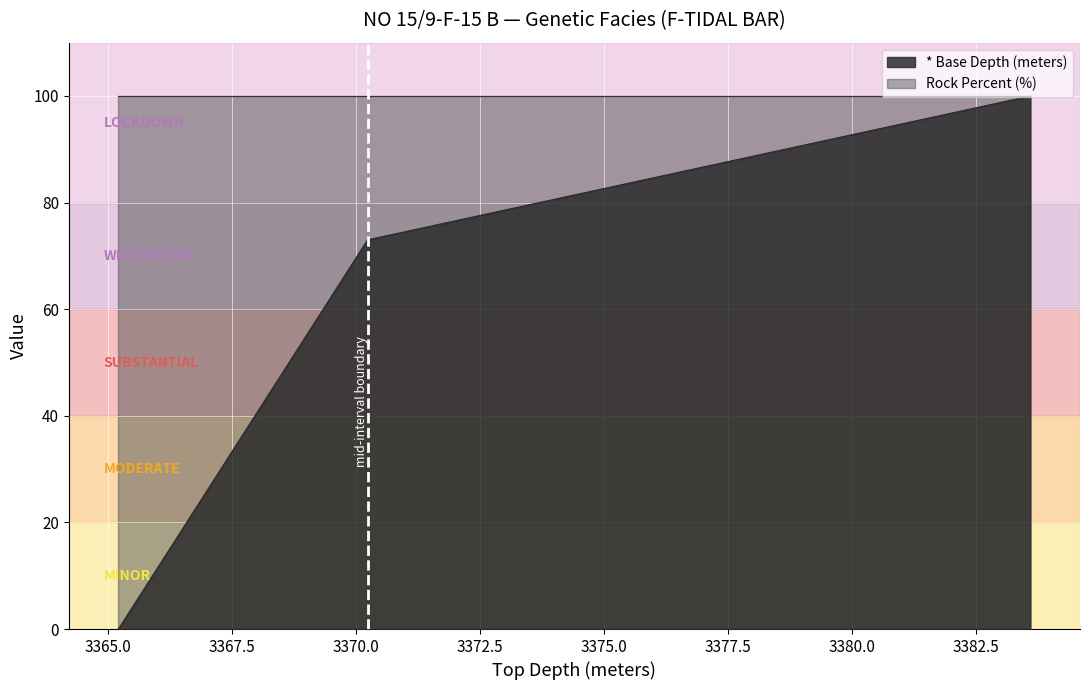

Reading left to right, what are all the values shown in this chart?

0.0	73.0	100.0